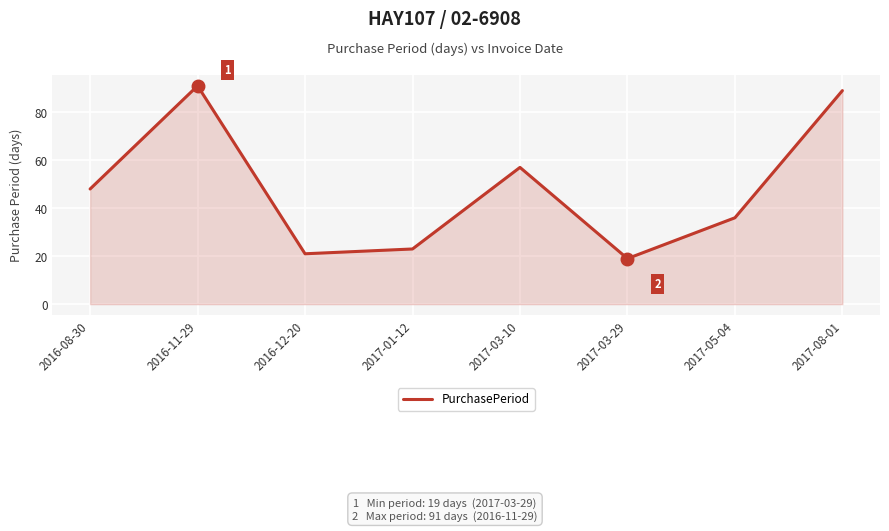

The value at 2017-03-29 is 4. True or false?

False